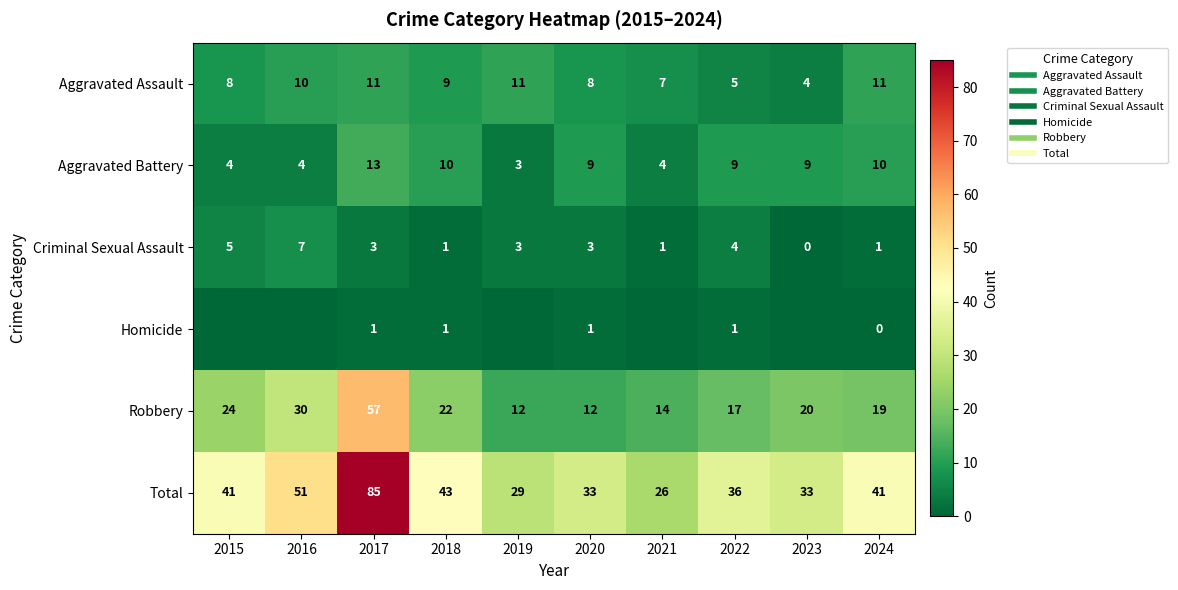

How many data points does each series have?

10